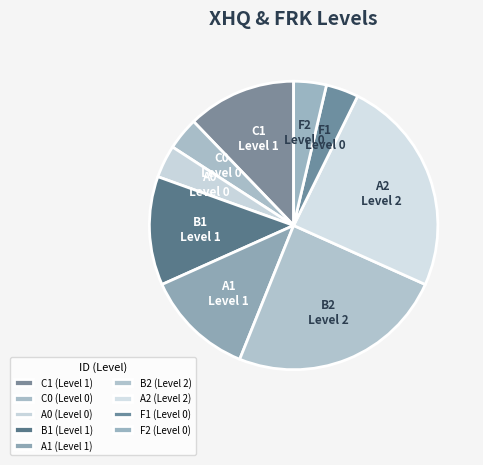

Is it true that A0 is 4% of the pie?

True